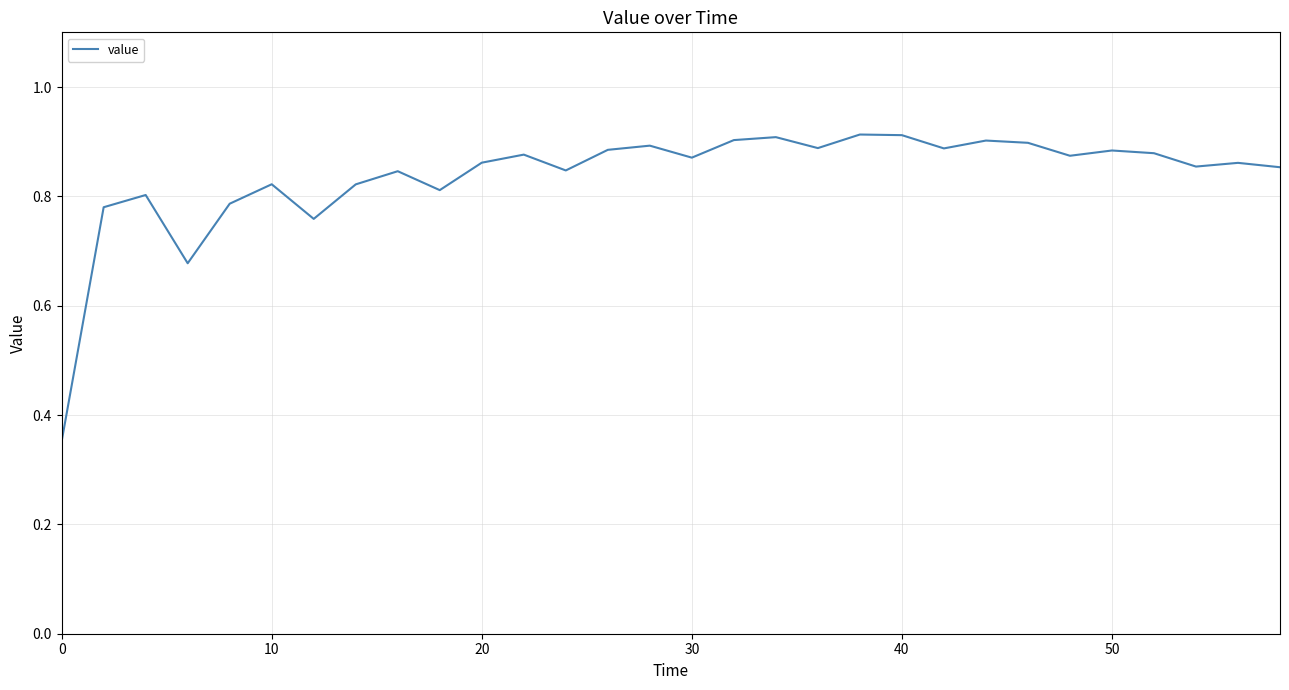

How many series are shown in this chart?

1